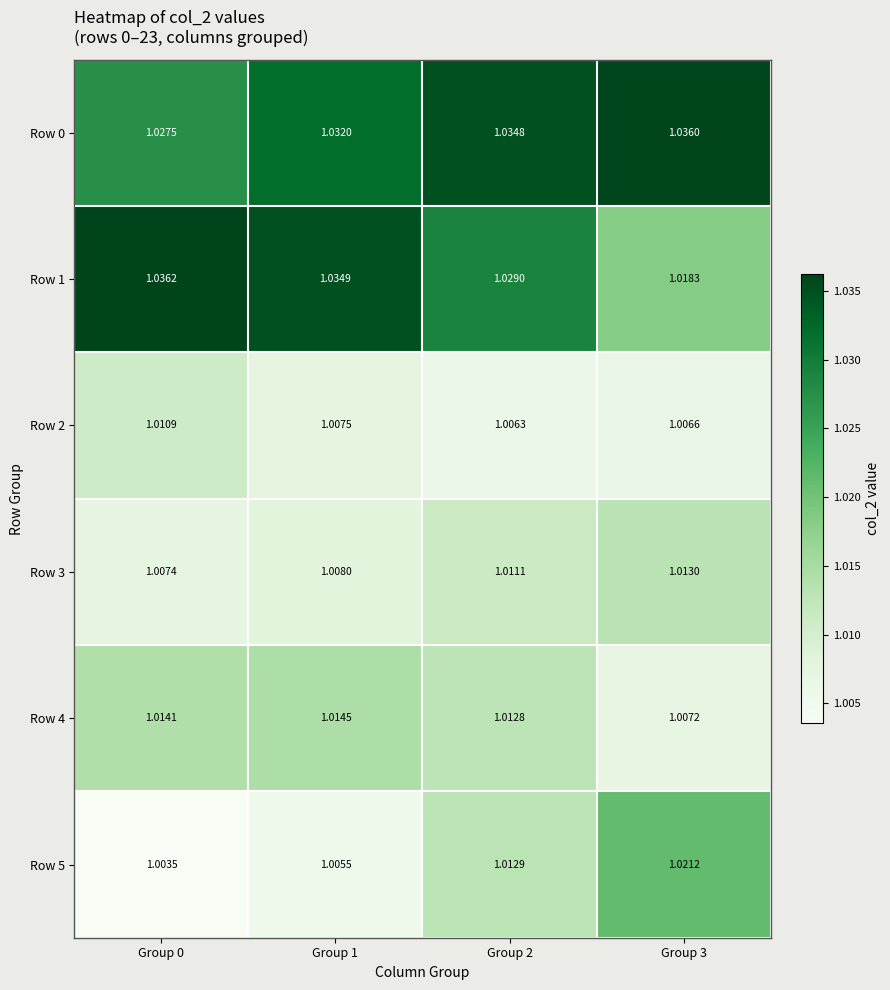

Is the value of Row 1 at Group 2 greater than the value of Row 5 at Group 2?

Yes